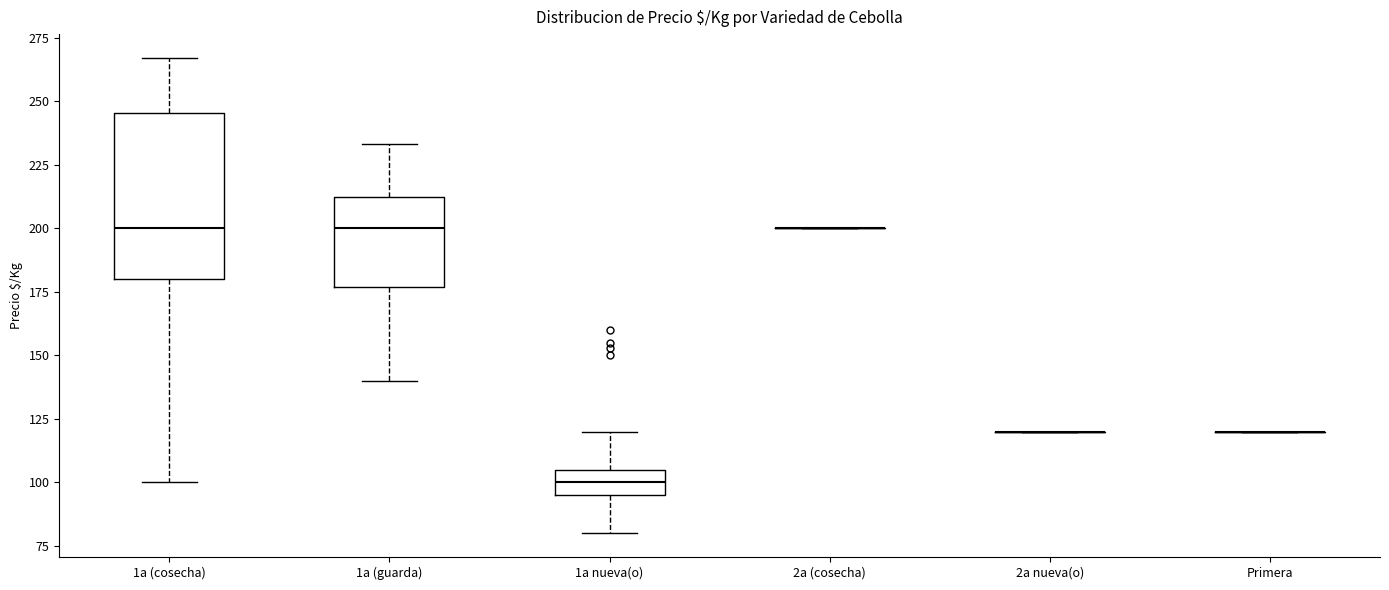

Comparing the boxes themselves (not the whiskers), which one is the tallest?

1a (cosecha)